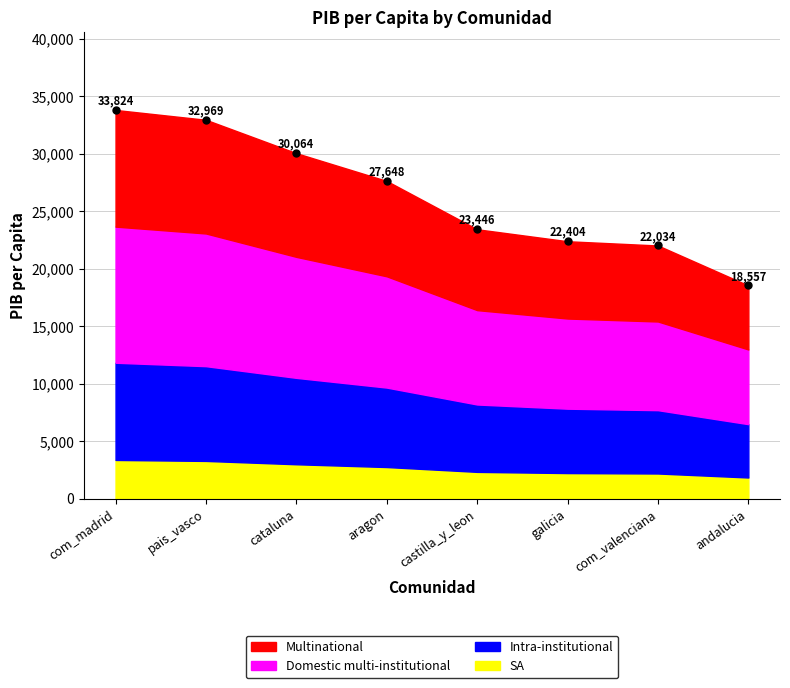

At which label is the value closest to 26190?

aragon